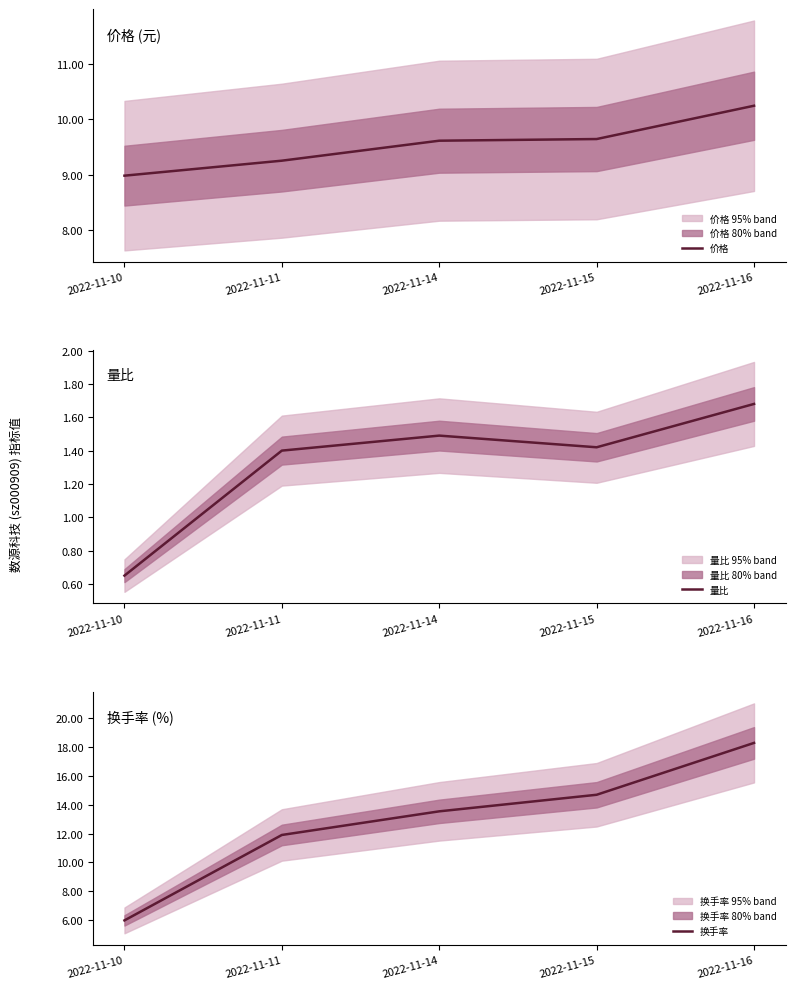

Reading left to right, what are all the values shown in this chart?

价格: 2022-11-10=9.0	2022-11-11=9.2	2022-11-14=9.6	2022-11-15=9.6	2022-11-16=10.2
量比: 2022-11-10=0.7	2022-11-11=1.4	2022-11-14=1.5	2022-11-15=1.4	2022-11-16=1.7
换手率: 2022-11-10=6.0	2022-11-11=11.9	2022-11-14=13.5	2022-11-15=14.7	2022-11-16=18.3